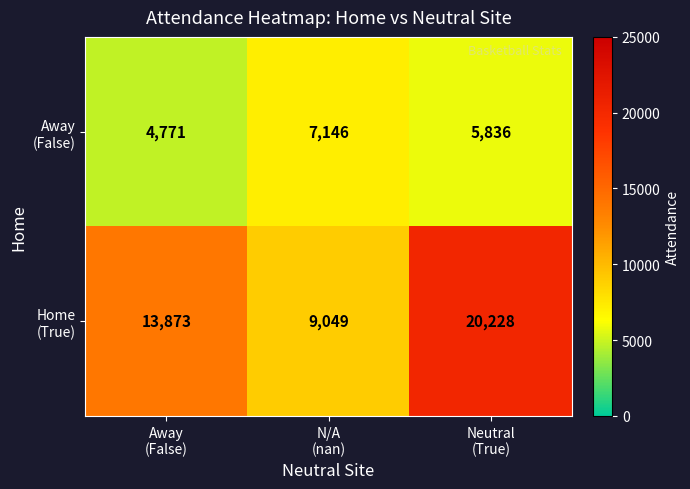

How many series are shown in this chart?

2